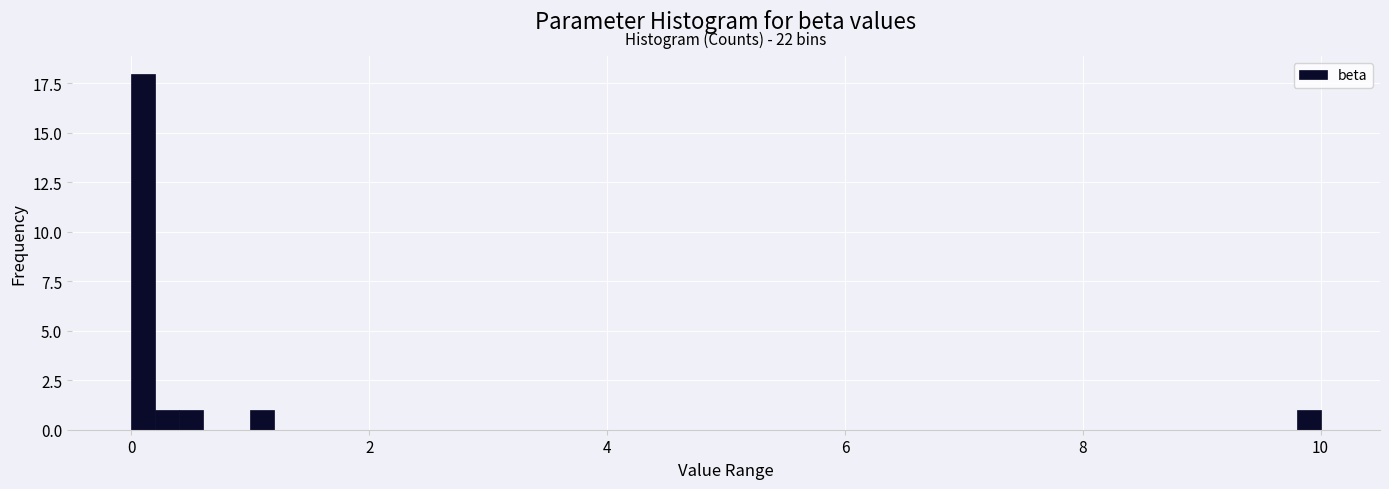

Around what value on the x-axis is the tallest bar? Give the approximate position of its centre, as read against the axis.

0.2